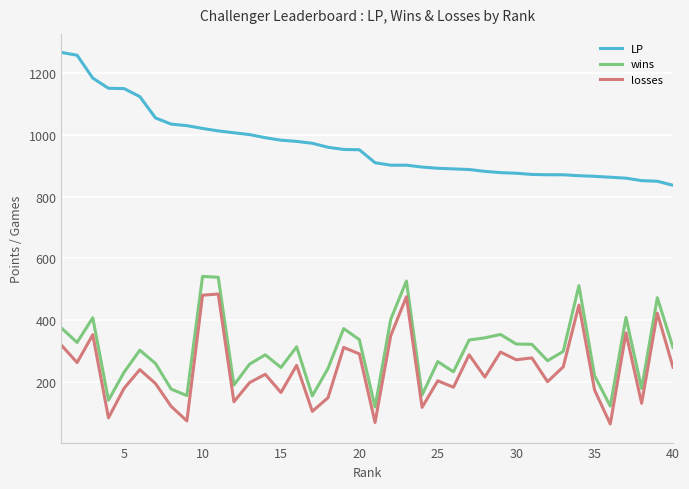

Which series has the largest total across all categories?

LP